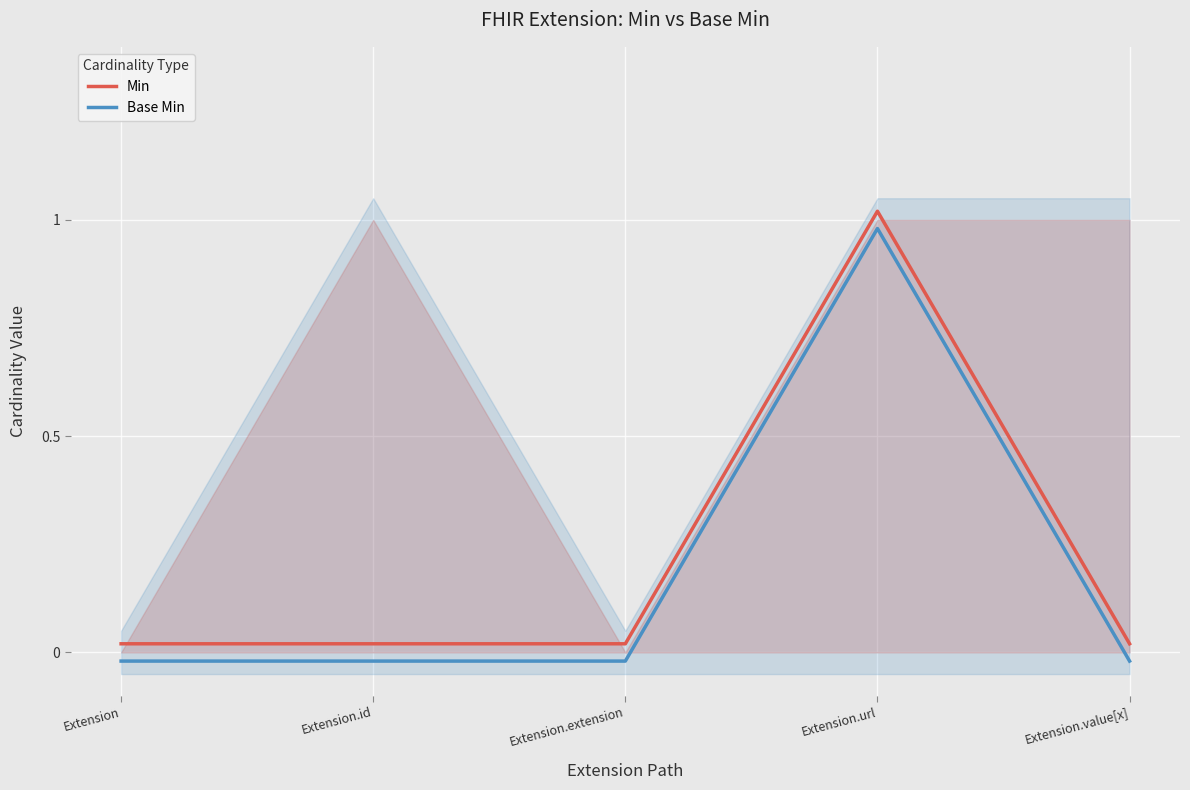

At which label does Base Min reach its minimum?

Extension